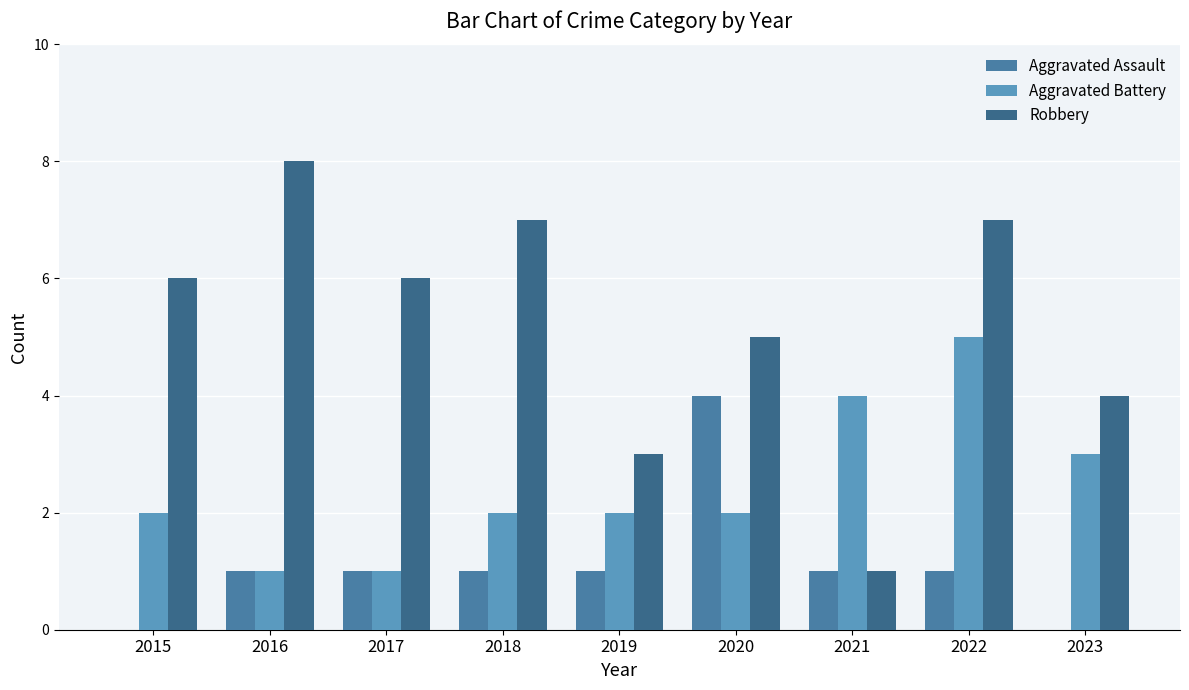

Which series has the largest total across all categories?

Robbery